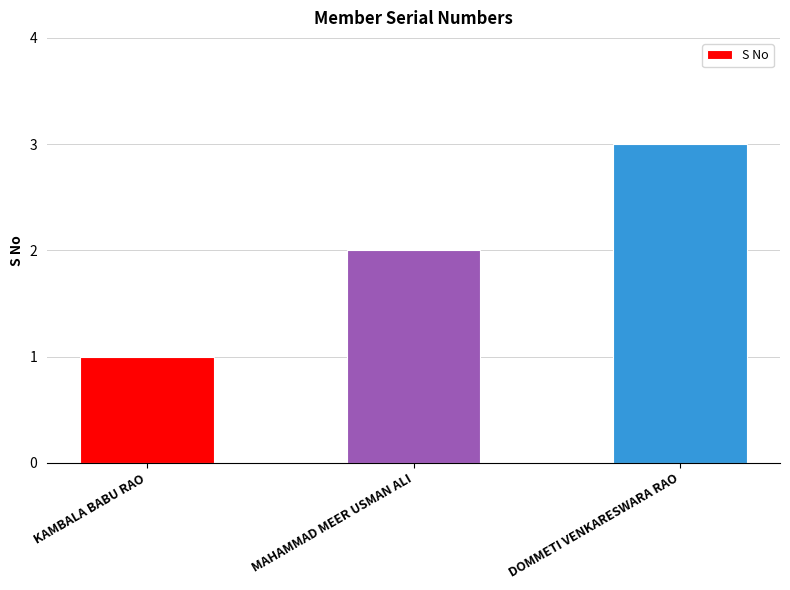

Read the value at DOMMETI VENKARESWARA RAO.

3